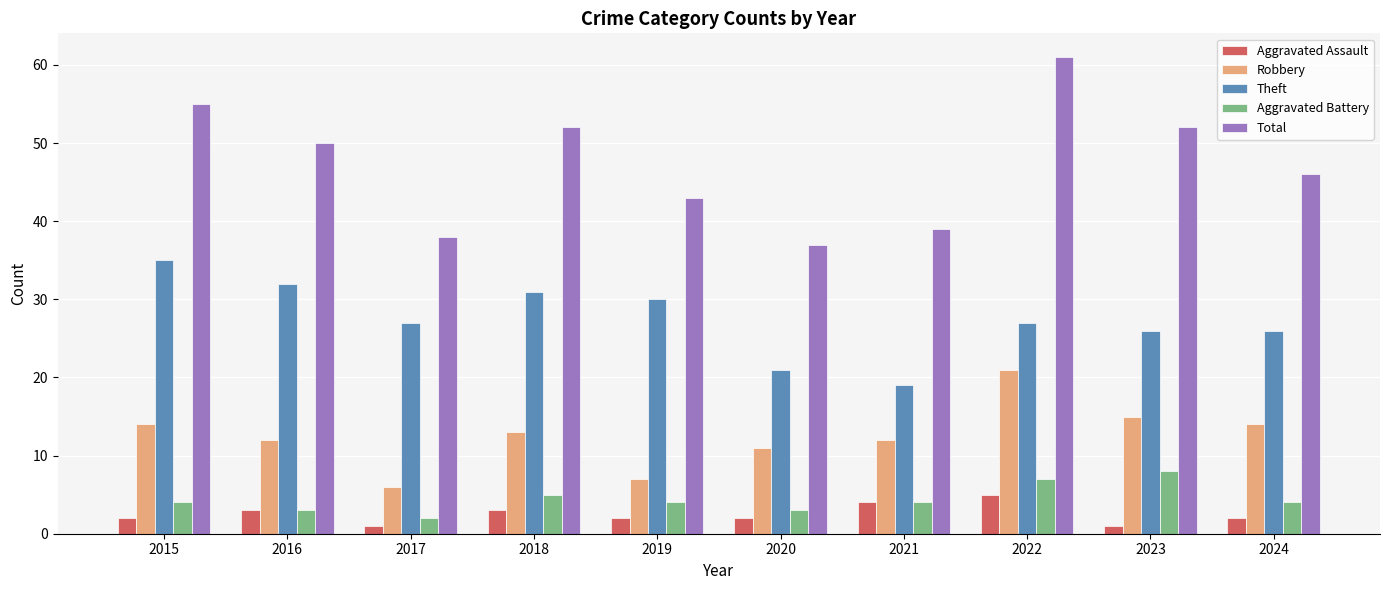

Reading left to right, extract all data points from this chart.

Aggravated Assault: 2015=2	2016=3	2017=1	2018=3	2019=2	2020=2	2021=4	2022=5	2023=1	2024=2
Robbery: 2015=14	2016=12	2017=6	2018=13	2019=7	2020=11	2021=12	2022=21	2023=15	2024=14
Theft: 2015=35	2016=32	2017=27	2018=31	2019=30	2020=21	2021=19	2022=27	2023=26	2024=26
Aggravated Battery: 2015=4	2016=3	2017=2	2018=5	2019=4	2020=3	2021=4	2022=7	2023=8	2024=4
Total: 2015=55	2016=50	2017=38	2018=52	2019=43	2020=37	2021=39	2022=61	2023=52	2024=46